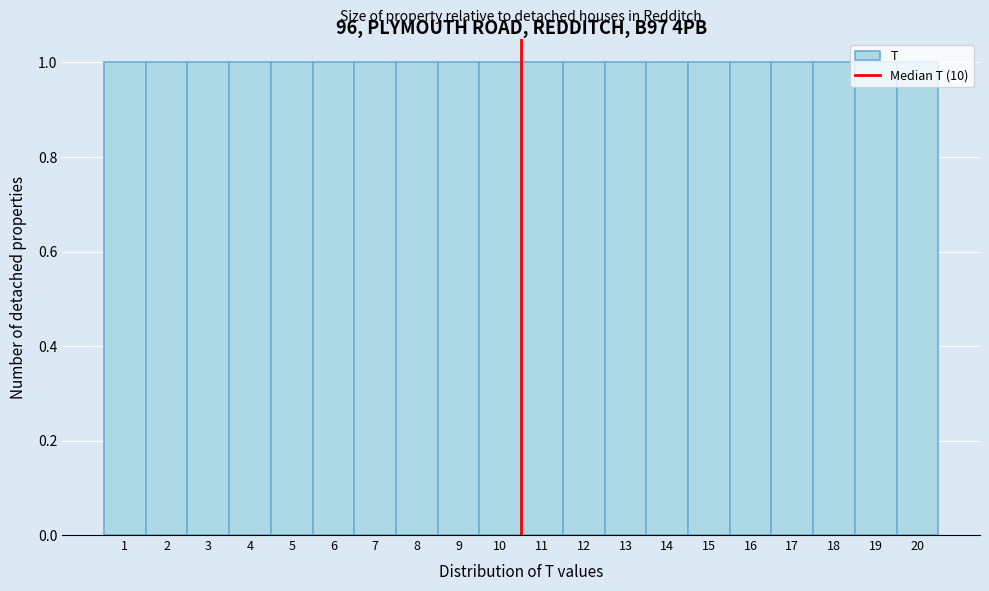

Reading left to right, transcribe this chart: for each bar, give the range it covers on the x-axis and its height. The values are not printed on the chart, so give them approximately, as read against the axis.

0.5 to 1.5: 1
1.5 to 2.5: 1
2.5 to 3.5: 1
3.5 to 4.5: 1
4.5 to 5.5: 1
5.5 to 6.5: 1
6.5 to 7.5: 1
7.5 to 8.5: 1
8.5 to 9.5: 1
9.5 to 10.5: 1
10.5 to 11.5: 1
11.5 to 12.5: 1
12.5 to 13.5: 1
13.5 to 14.5: 1
14.5 to 15.5: 1
15.5 to 16.5: 1
16.5 to 17.5: 1
17.5 to 18.5: 1
18.5 to 19.5: 1
19.5 to 20.5: 1